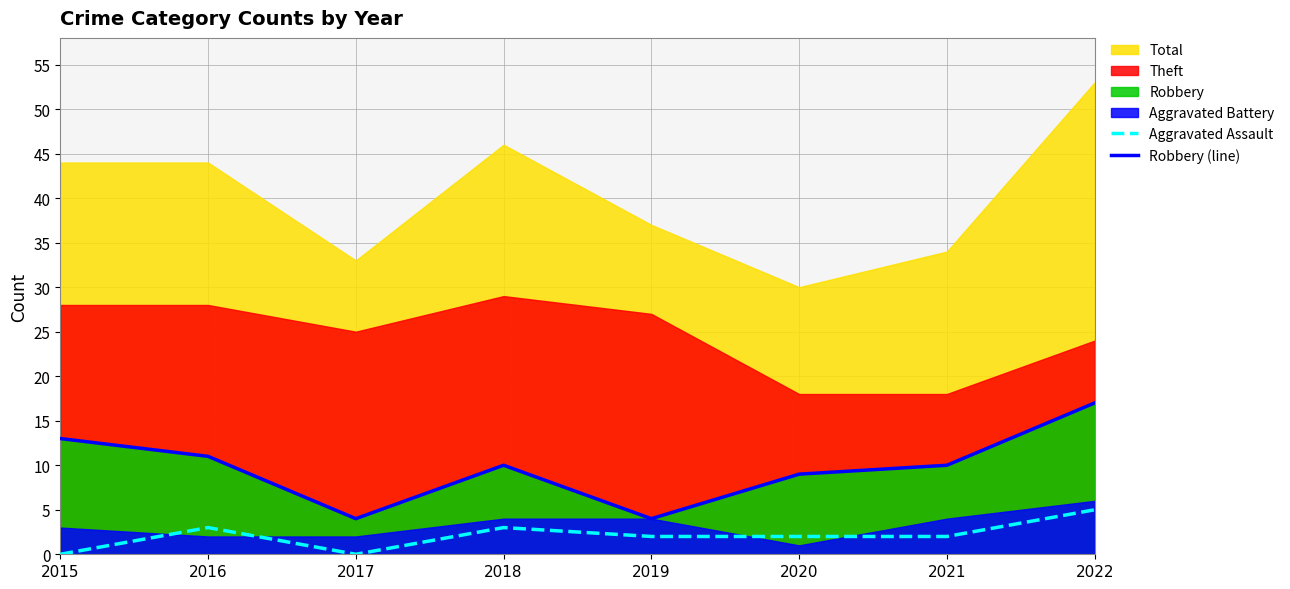

How many interior local peaks does the Aggravated Assault series have?

2